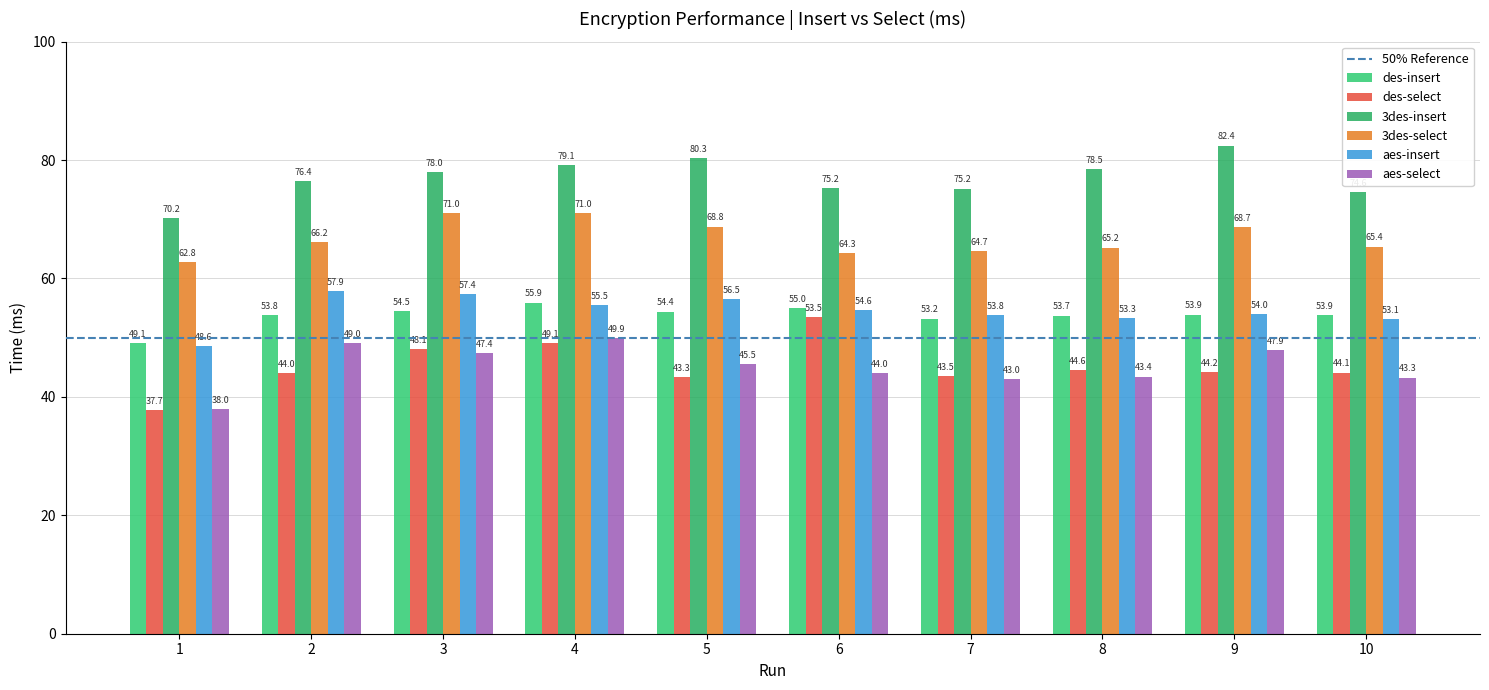

Rank the series at 6 from lowest to highest value.

aes-select, des-select, aes-insert, des-insert, 3des-select, 3des-insert